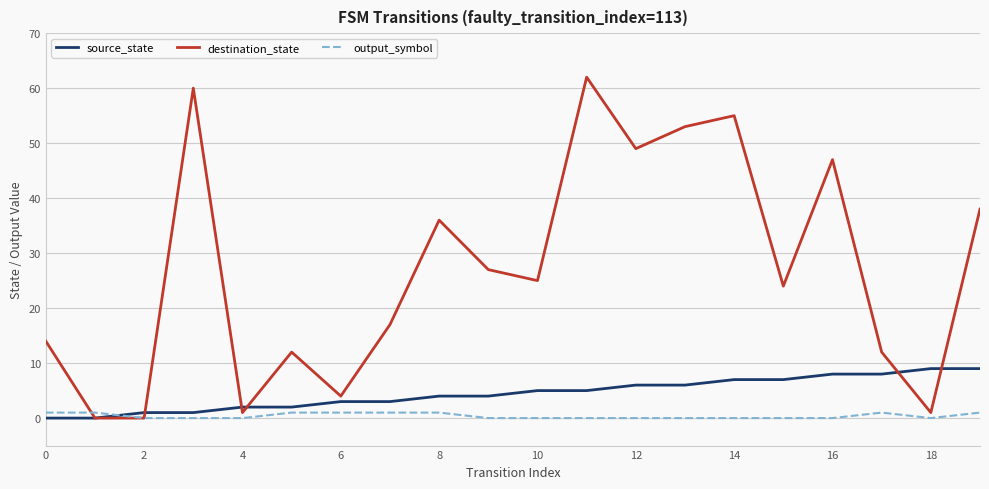

What are all the series names shown in the legend?

source_state, destination_state, output_symbol